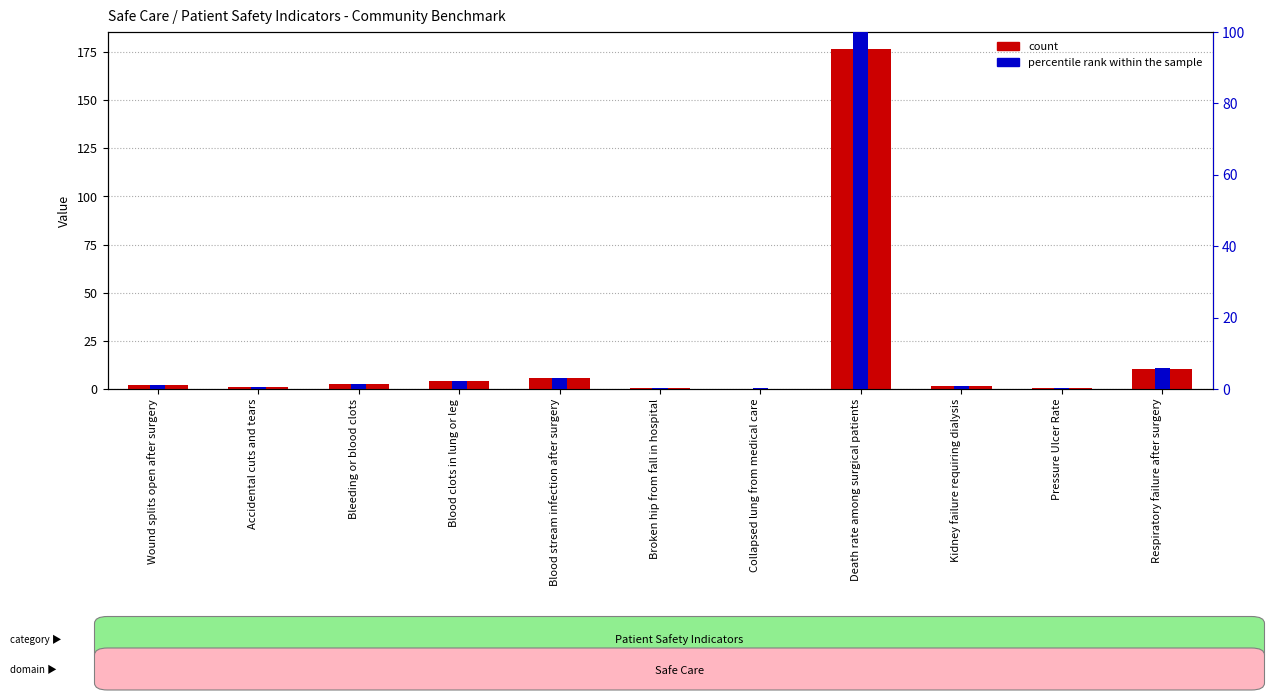

What is the lowest value of the percentile rank within the sample series?

0.1